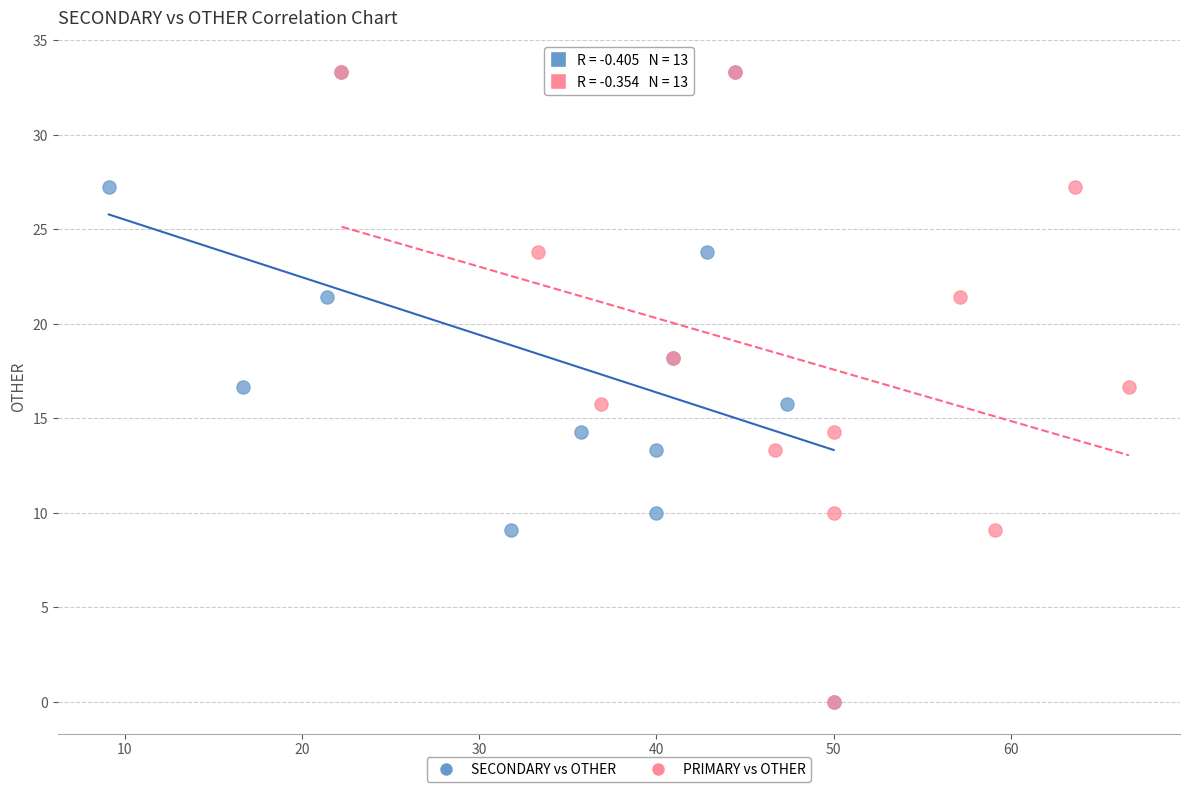

What are all the series names shown in the legend?

SECONDARY vs OTHER, PRIMARY vs OTHER